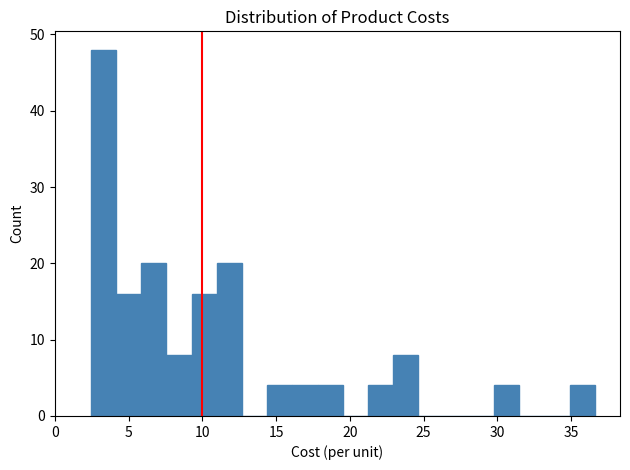

Read against the x-axis, roughly where is the centre of the tallest bar?

3.5